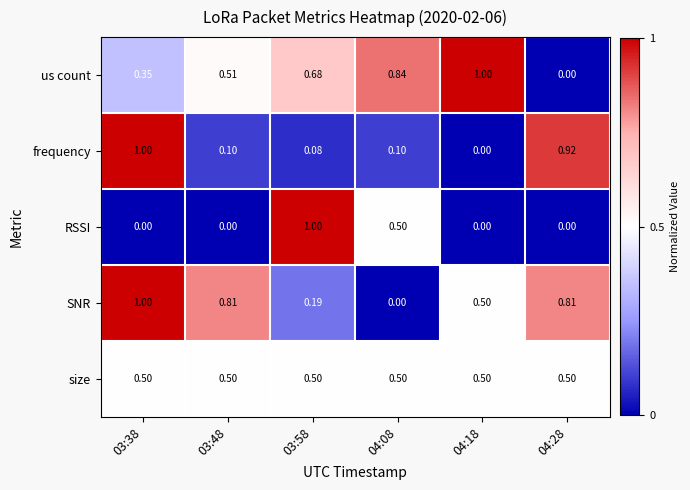

Which series changed the most between 03:48 and 04:28?

frequency